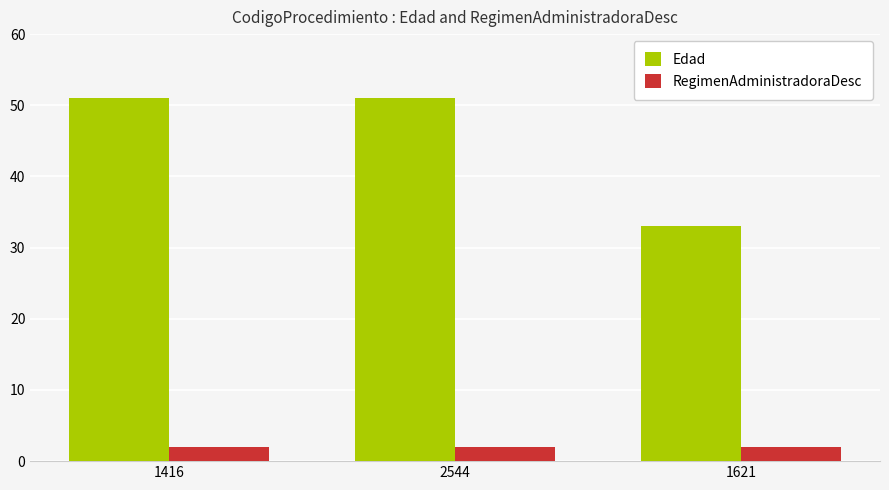

Rank the series by their maximum value, from highest to lowest.

Edad, RegimenAdministradoraDesc